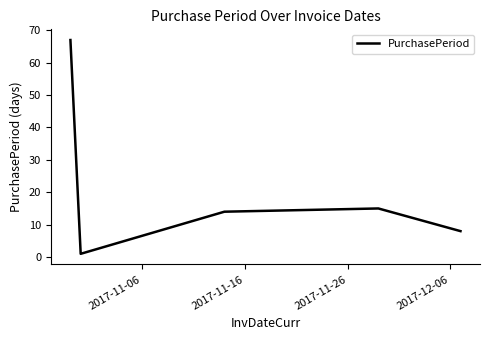

What is the greatest value displayed?

67